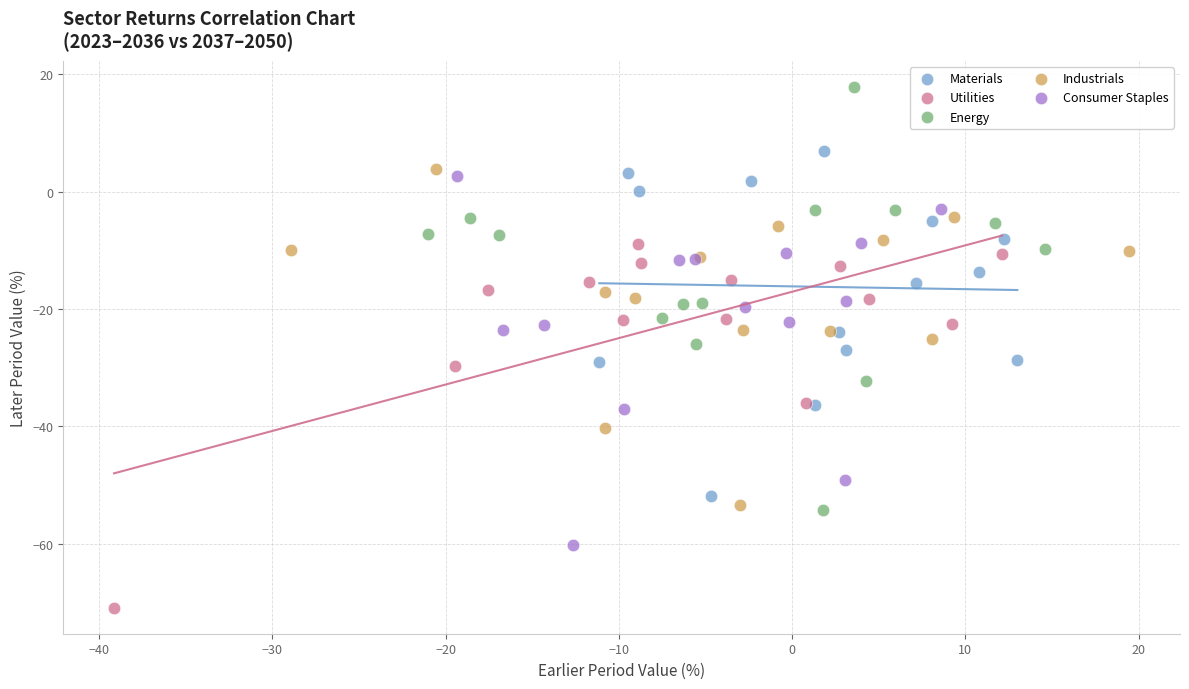

What are all the series names shown in the legend?

Materials, Utilities, Energy, Industrials, Consumer Staples